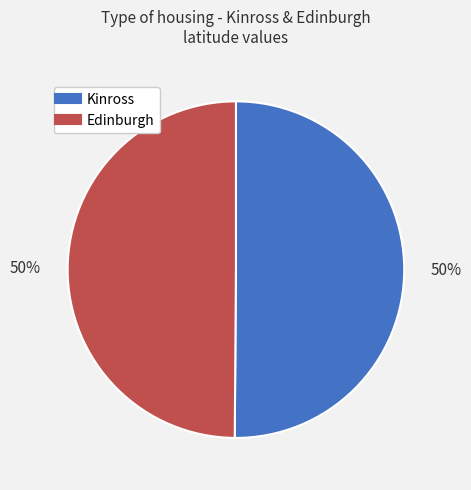

How many slices are in this pie chart?

2